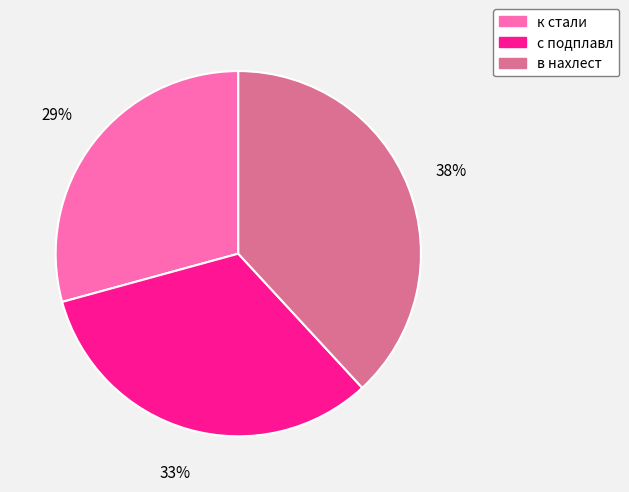

Is the sum of с подплавл and в нахлест greater than half?

Yes